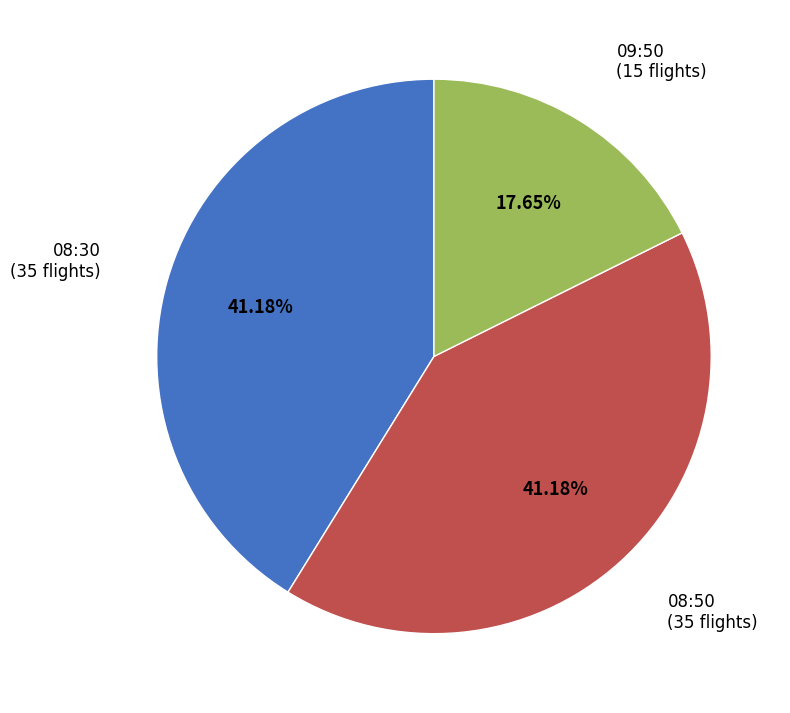

To the nearest percent, what is the average slice percentage?

33%